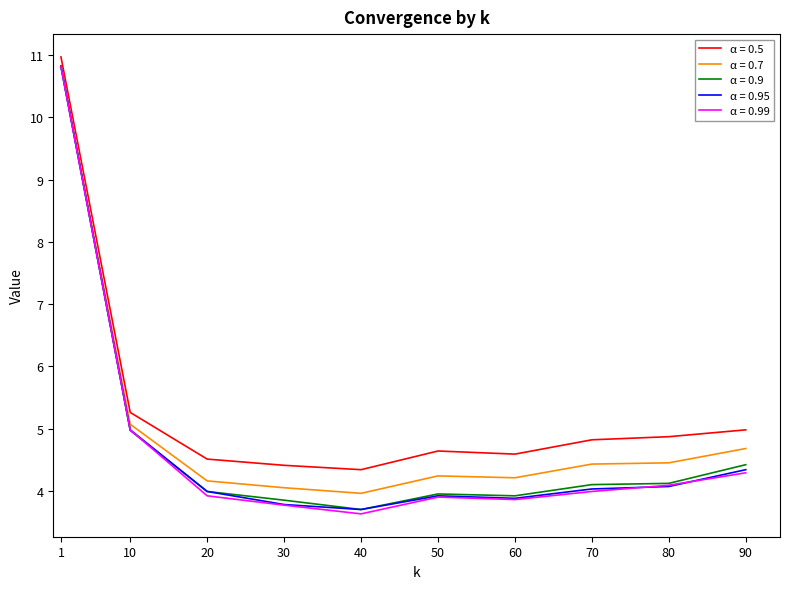

True or false: α = 0.5 has a value of 18.3 at 1.

False